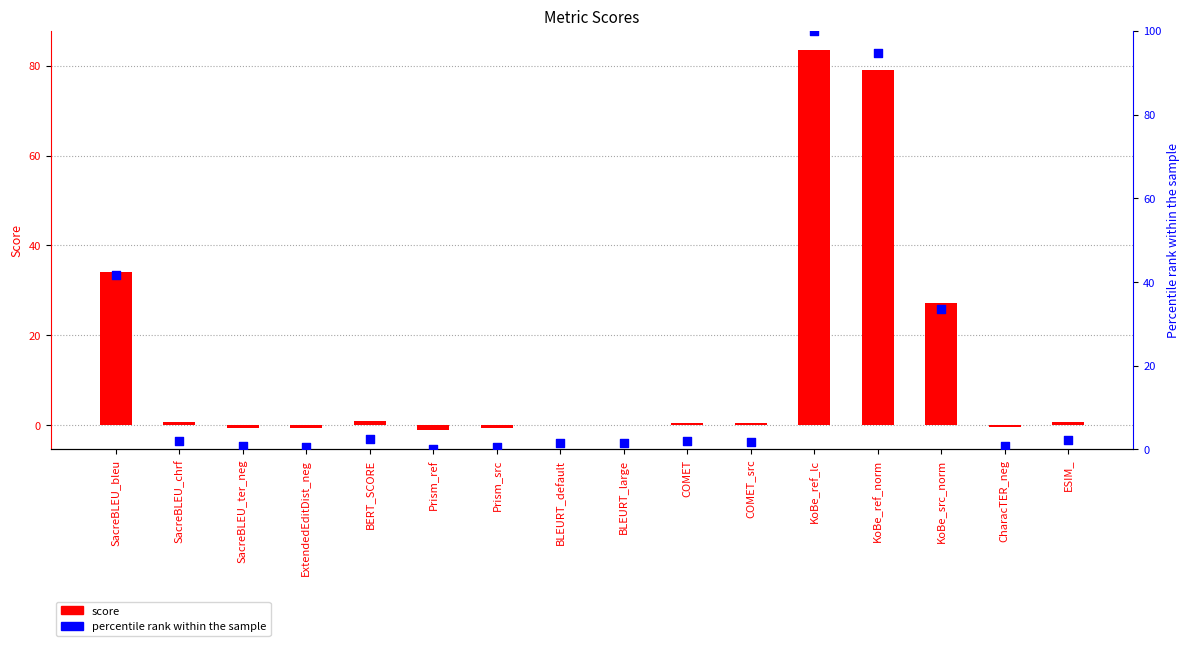

What are all the series names shown in the legend?

score, percentile rank within the sample